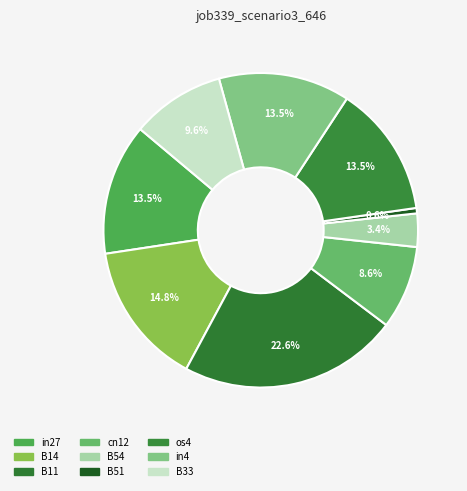

What is the smallest slice in the pie chart?

B51